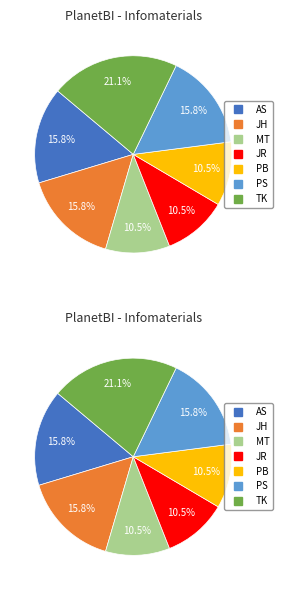

What percentage is the AS slice, to the nearest percent?

16%